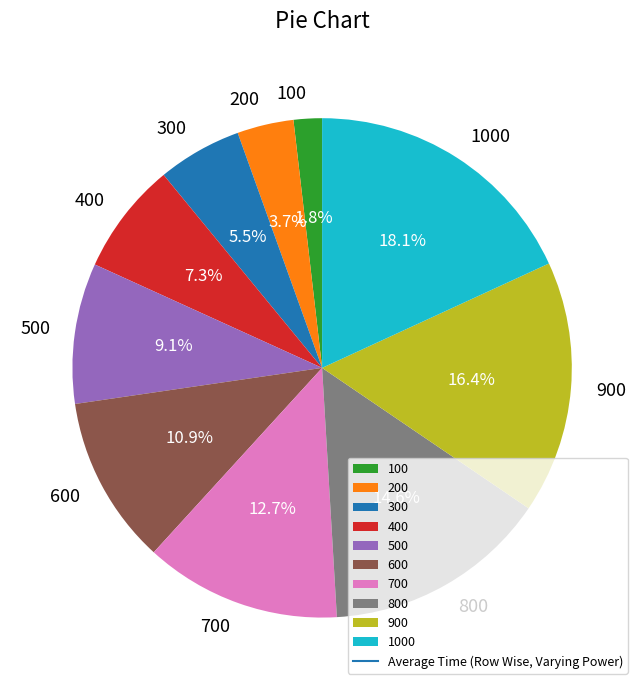

The 600 slice represents 11% of the pie. True or false?

True